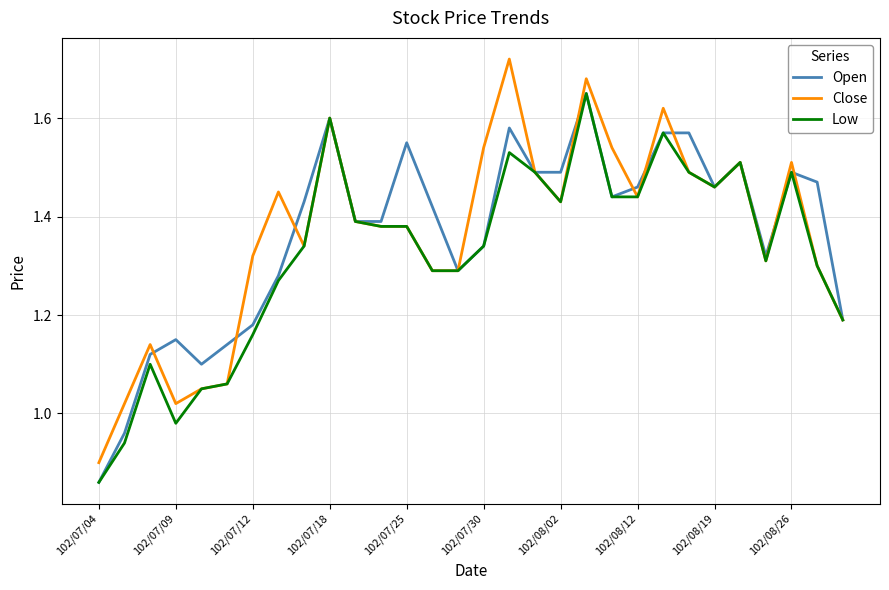

Which series has the widest spread of values?

Close